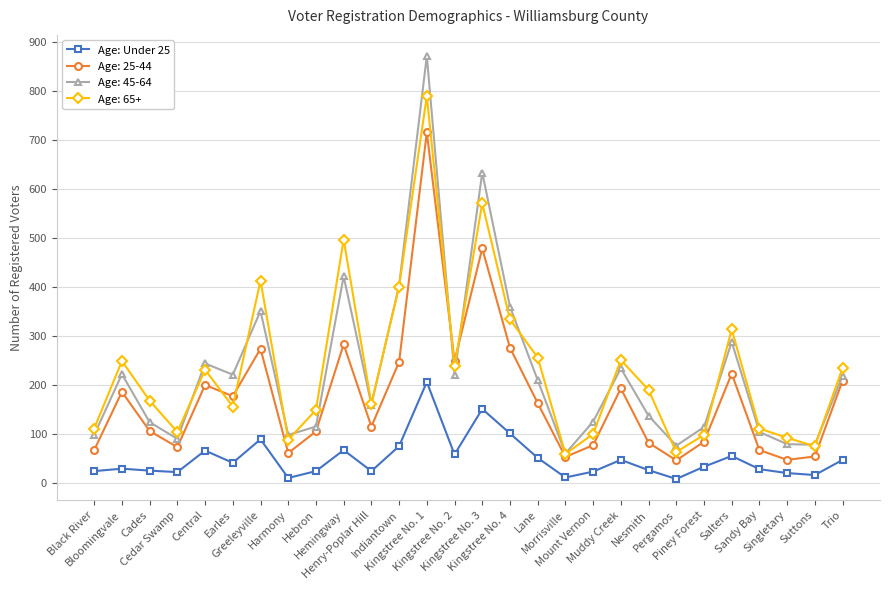

Which series has the largest range (max minus min)?

Age: 45-64